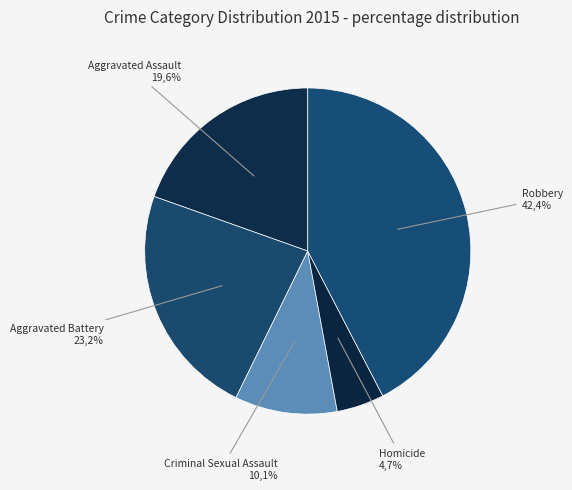

Is there a majority slice in this chart?

No